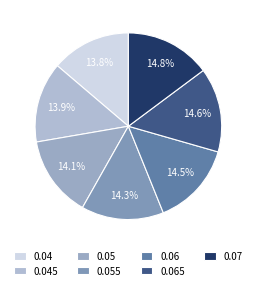

Count the number of slices in the pie.

7